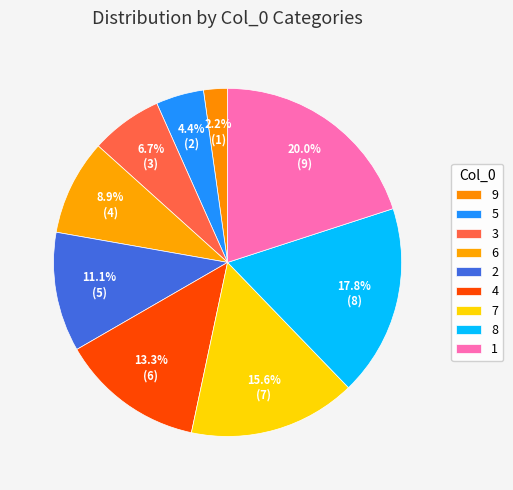

Is 9 the majority of the pie?

No